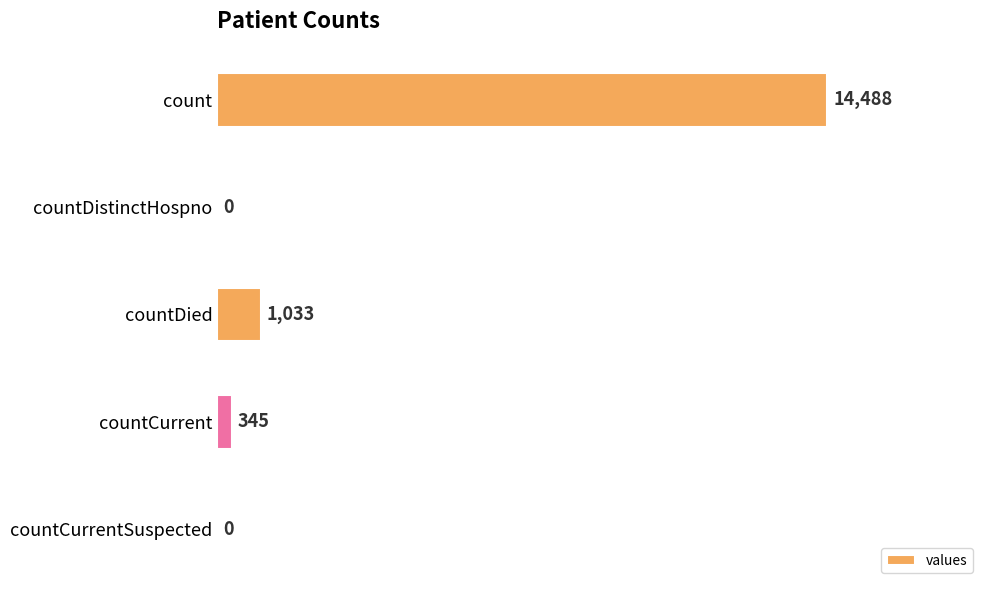

Read the value at countCurrent.

345